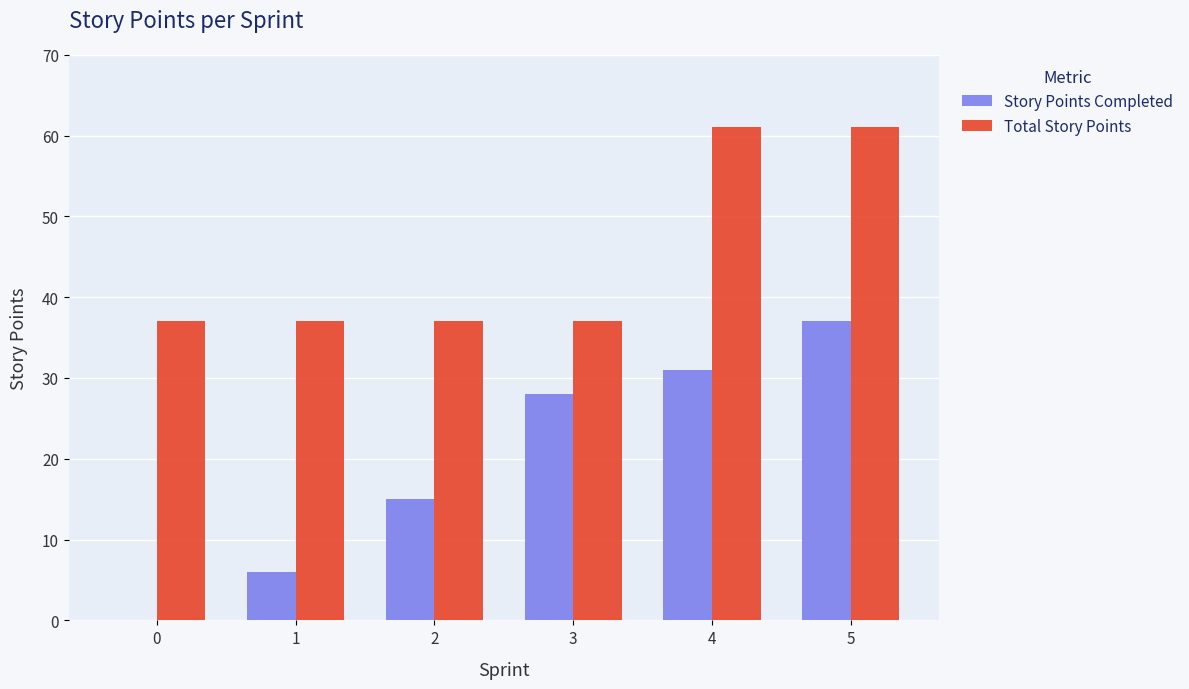

How many distinct data groups are displayed?

2